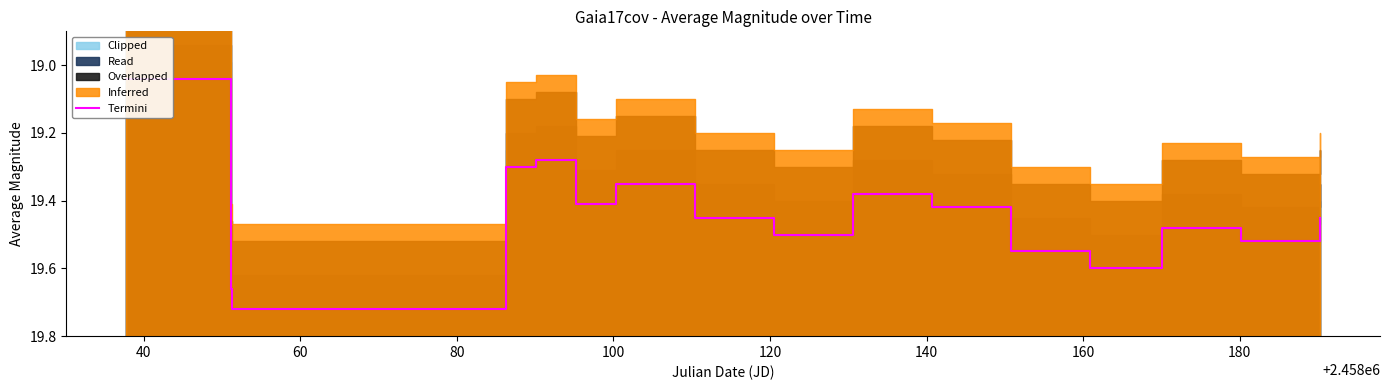

What is the approximate value at 140?

19.4